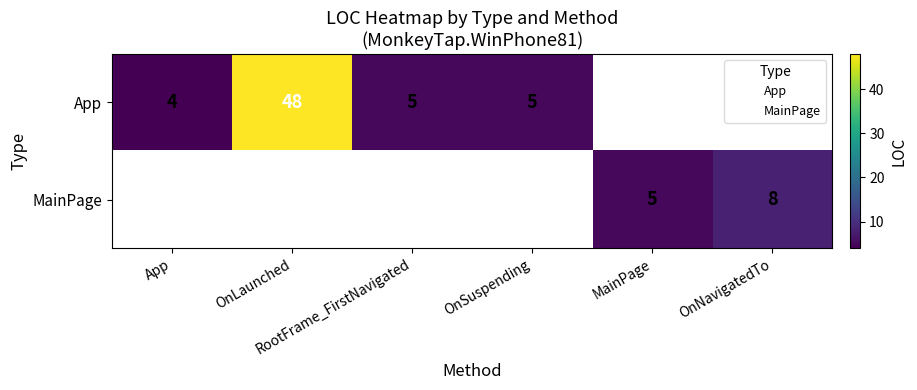

How many categories are shown in the chart?

6